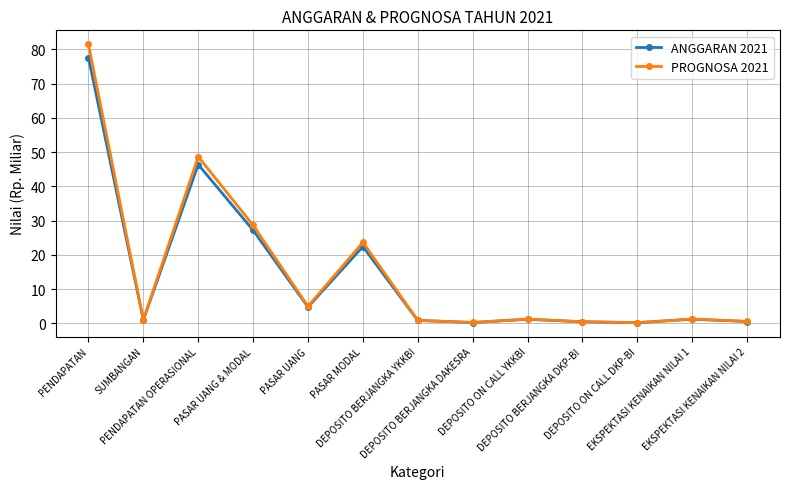

List the series in order of their peak value, highest first.

PROGNOSA 2021, ANGGARAN 2021